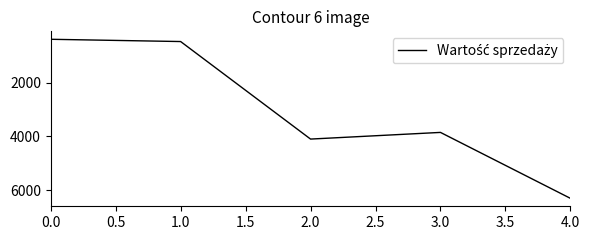

Rank the categories by value from lowest to highest.

0.0, 1.0, 3.0, 2.0, 4.0